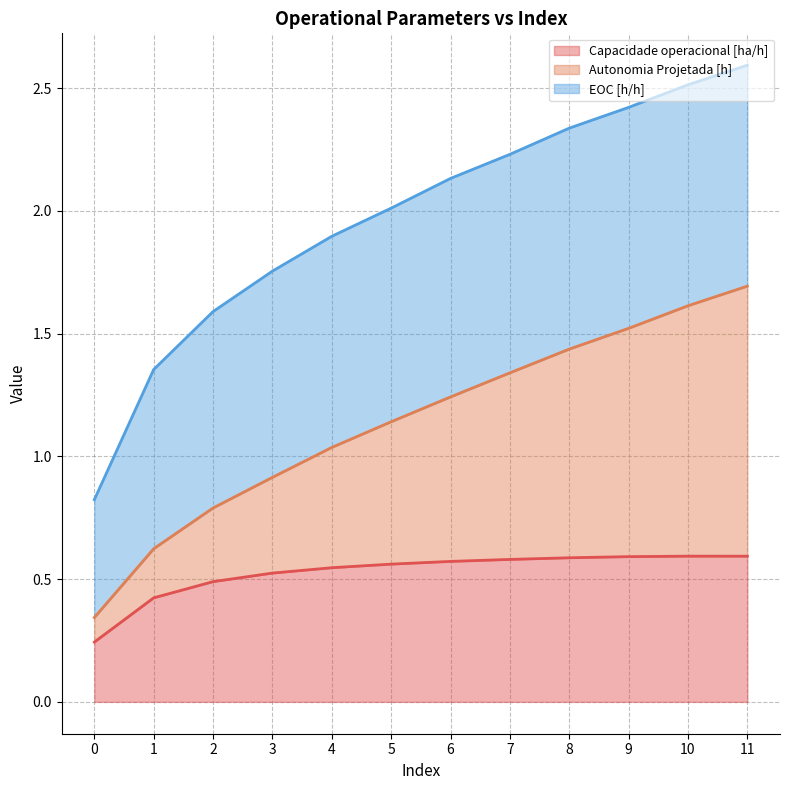

What is the total value across all series at 4?

1.9